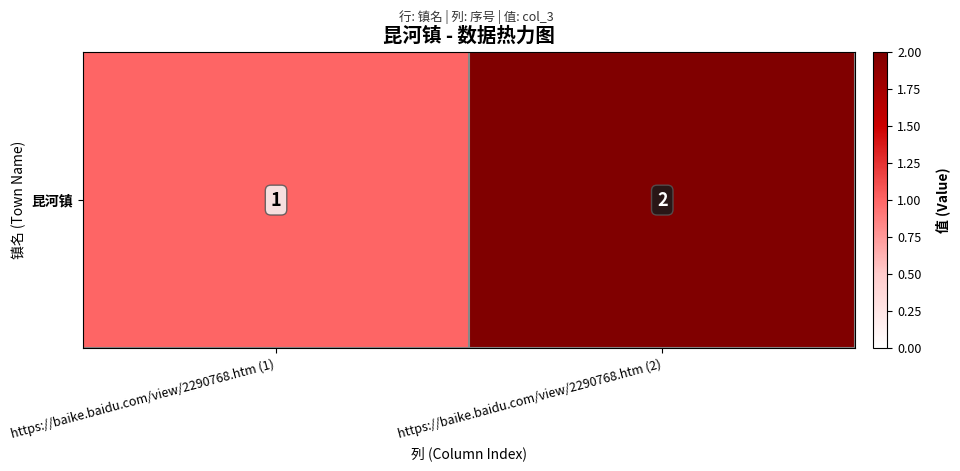

Which has a higher value, https://baike.baidu.com/view/2290768.htm (1) or https://baike.baidu.com/view/2290768.htm (2)?

https://baike.baidu.com/view/2290768.htm (2)